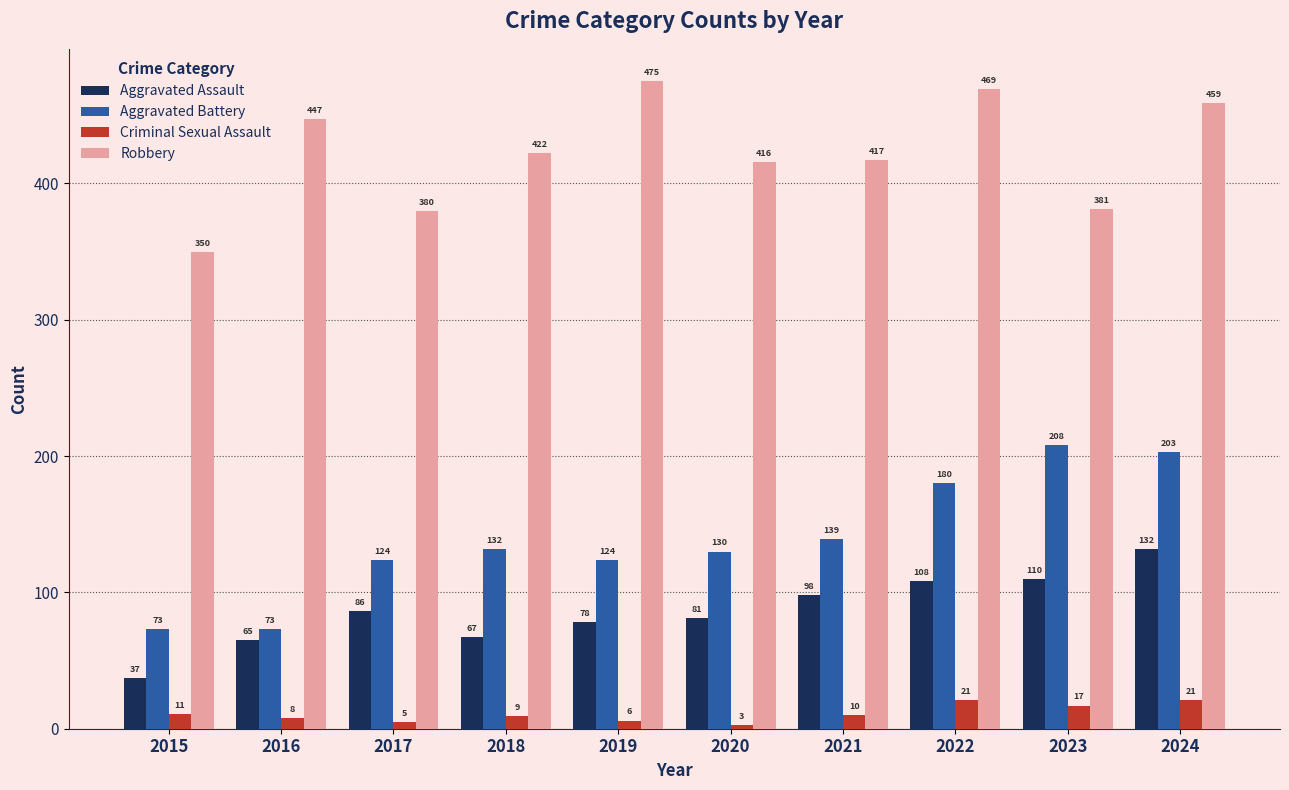

Where is Aggravated Assault nearest to the value 84?

2017